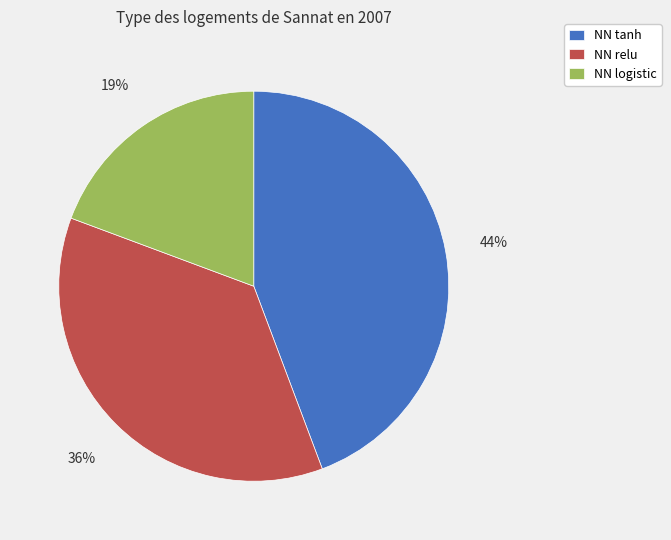

Is the sum of NN logistic and NN tanh greater than half?

Yes